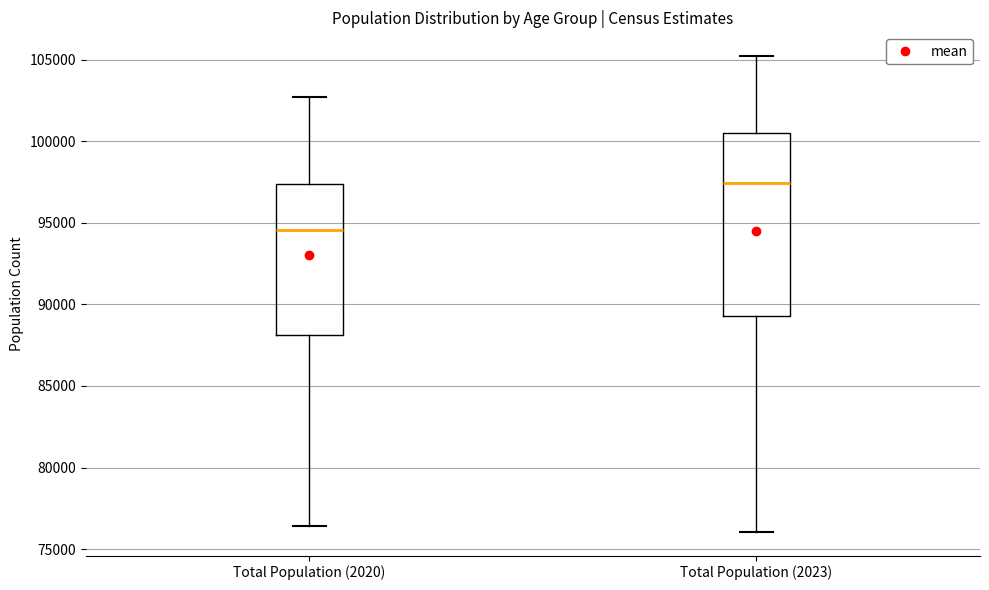

Reading left to right, read every box against the y-axis: the position of its median line, the range the box covers, and the ends of its whiskers. The values are not printed on the chart, so give them approximately, as read against the axis.

Total Population (2020): median 94500, box 88000 to 97500, whiskers 76500 to 102500
Total Population (2023): median 97500, box 89500 to 100500, whiskers 76000 to 105000